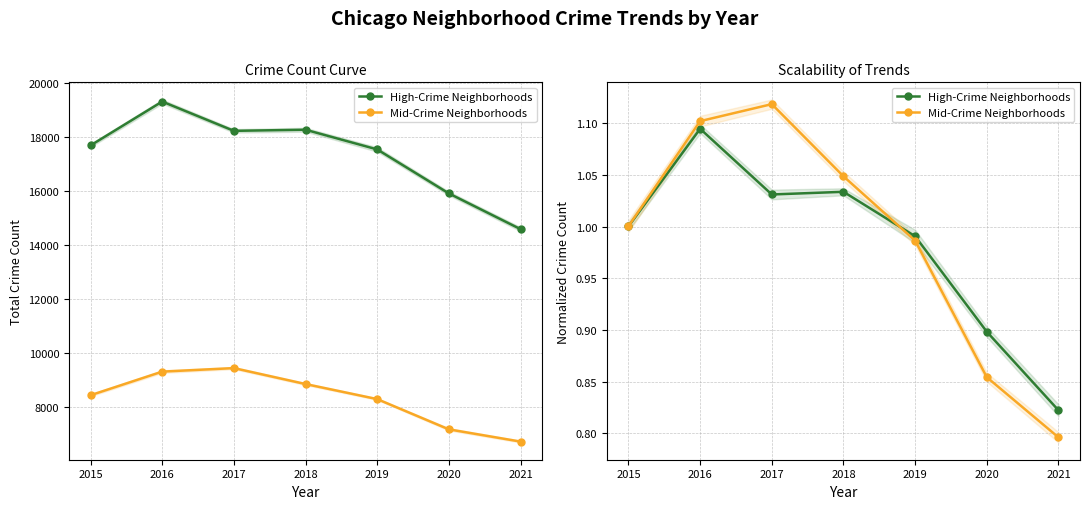

Is it true that High-Crime Neighborhoods equals 1.0 at 2018?

True